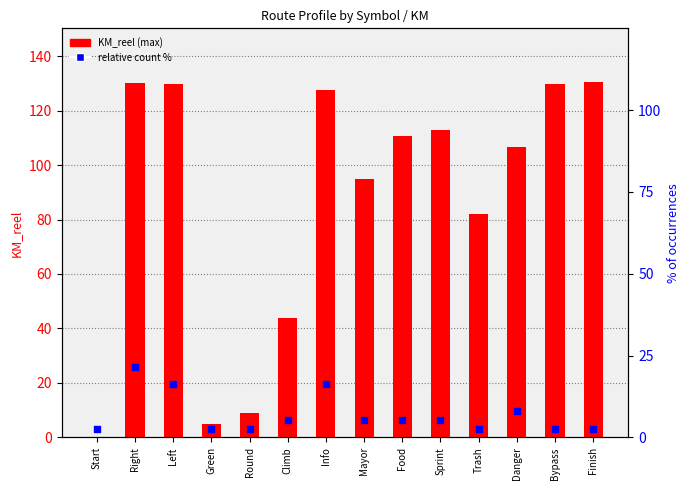

What is the total value across all series at Green?

7.7